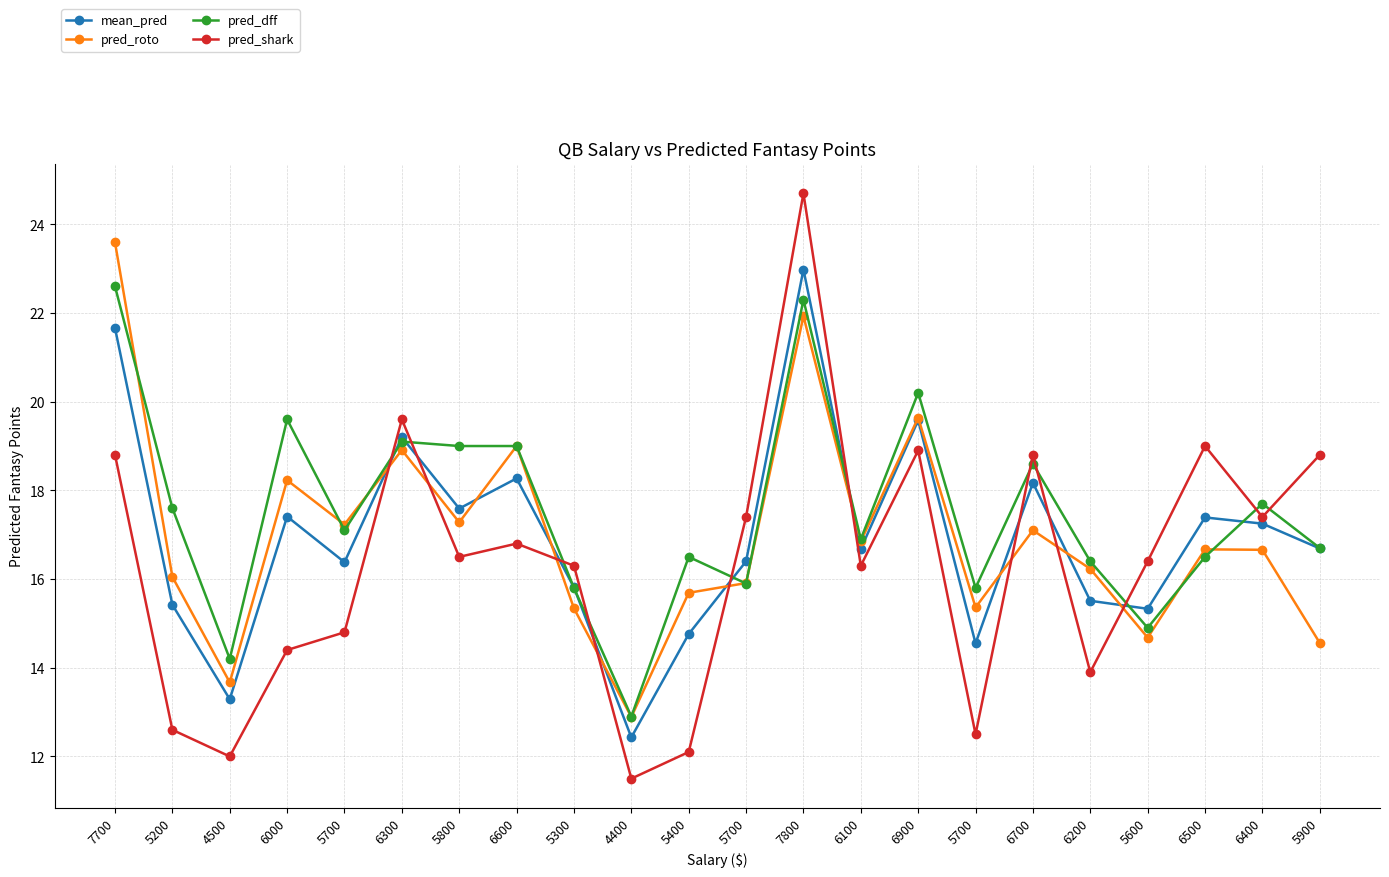

Reading right to left, transcribe all the data shown in this chart.

mean_pred: 5900=16.7	6400=17.2	6500=17.4	5600=15.3	6200=15.5	6700=18.2	5700=14.6	6900=19.6	6100=16.7	7800=23.0	5700=16.4	5400=14.8	4400=12.4	5300=15.8	6600=18.3	5800=17.6	6300=19.2	5700=16.4	6000=17.4	4500=13.3	5200=15.4	7700=21.7
pred_roto: 5900=14.6	6400=16.7	6500=16.7	5600=14.7	6200=16.2	6700=17.1	5700=15.4	6900=19.6	6100=16.9	7800=21.9	5700=15.9	5400=15.7	4400=12.9	5300=15.3	6600=19.0	5800=17.3	6300=18.9	5700=17.2	6000=18.2	4500=13.7	5200=16.1	7700=23.6
pred_dff: 5900=16.7	6400=17.7	6500=16.5	5600=14.9	6200=16.4	6700=18.6	5700=15.8	6900=20.2	6100=16.9	7800=22.3	5700=15.9	5400=16.5	4400=12.9	5300=15.8	6600=19.0	5800=19.0	6300=19.1	5700=17.1	6000=19.6	4500=14.2	5200=17.6	7700=22.6
pred_shark: 5900=18.8	6400=17.4	6500=19.0	5600=16.4	6200=13.9	6700=18.8	5700=12.5	6900=18.9	6100=16.3	7800=24.7	5700=17.4	5400=12.1	4400=11.5	5300=16.3	6600=16.8	5800=16.5	6300=19.6	5700=14.8	6000=14.4	4500=12.0	5200=12.6	7700=18.8